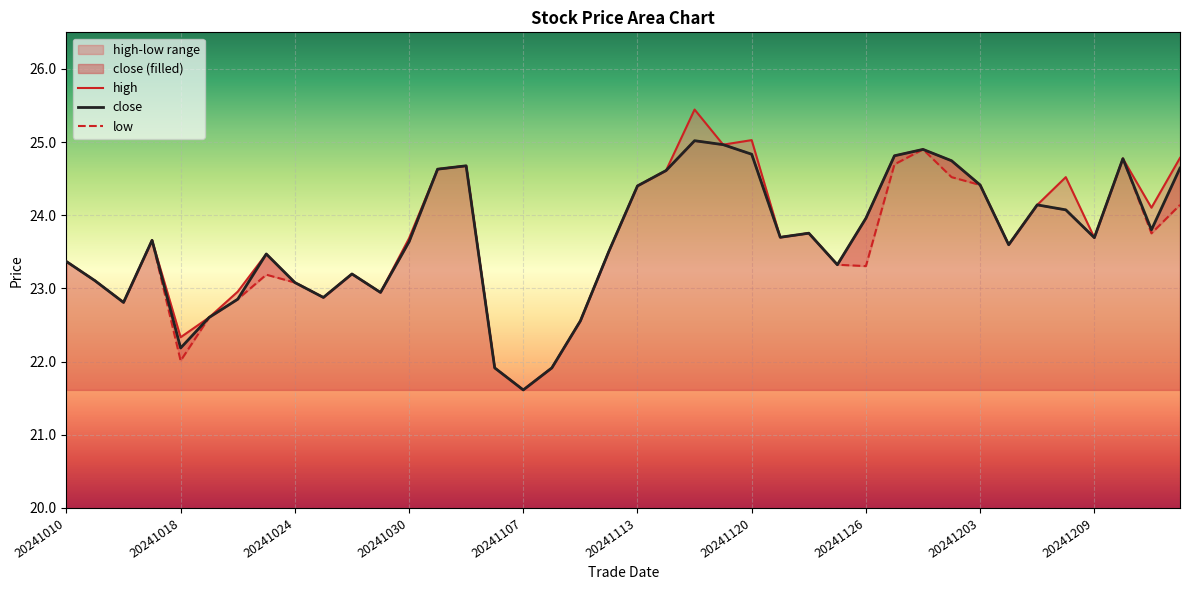

True or false: low has more than 1 interior local peaks.

True